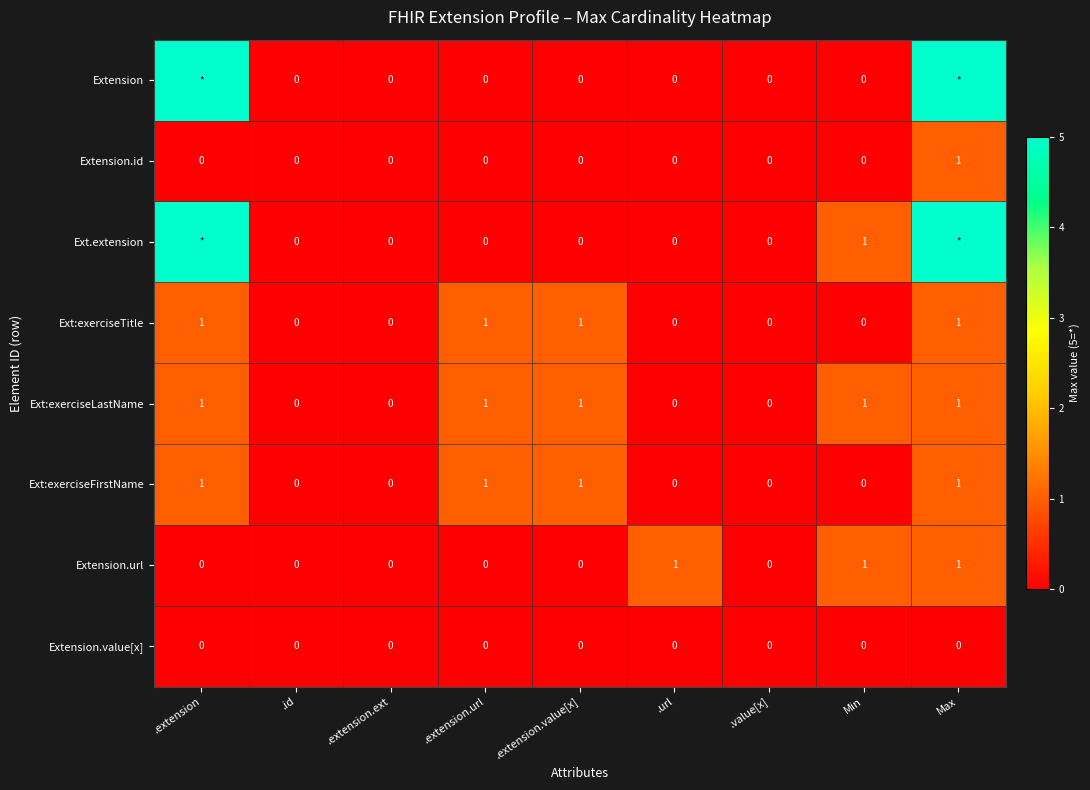

How many series are shown in this chart?

8